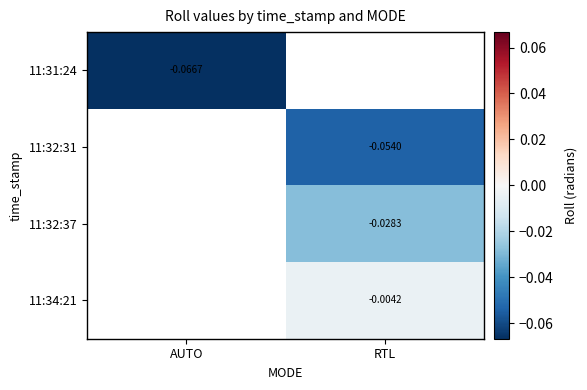

Rank the series by their average value, from lowest to highest.

11:31:24, 11:32:31, 11:32:37, 11:34:21